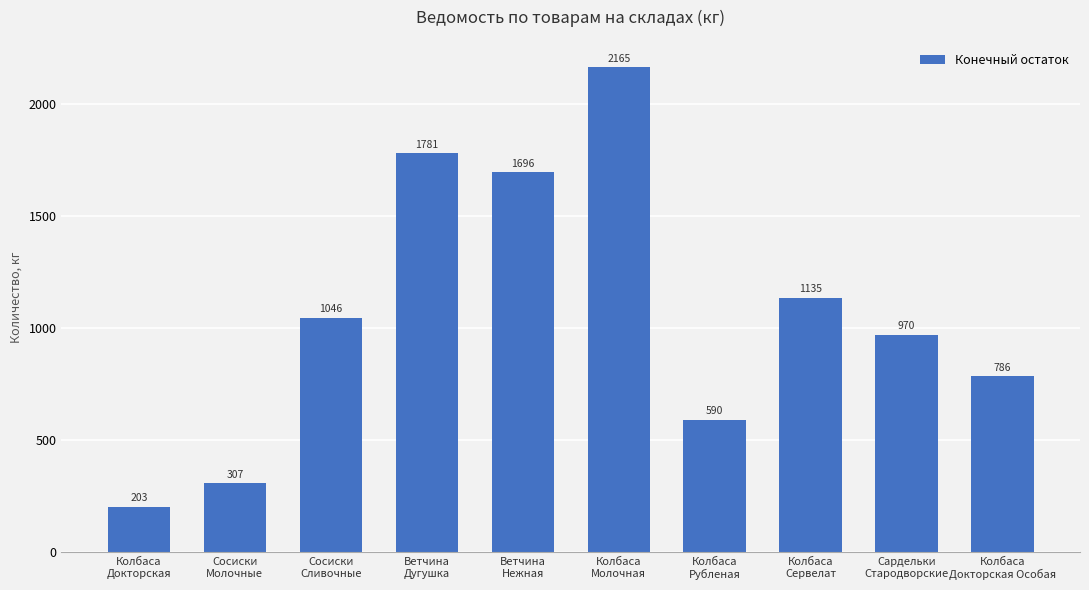

What is the value of the 10th bar from the left?

786.2